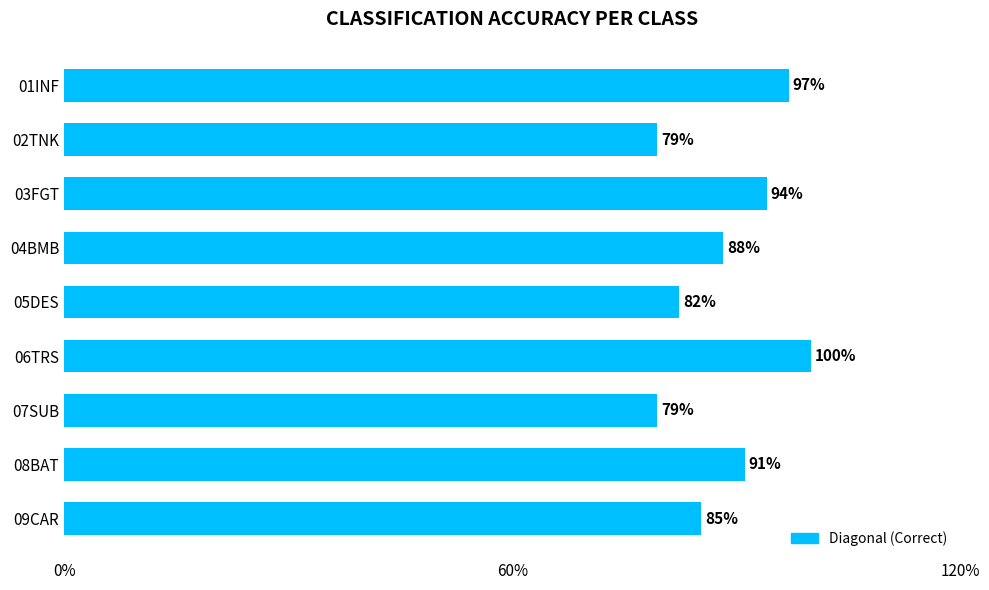

What is the maximum value shown in the chart?

100.0